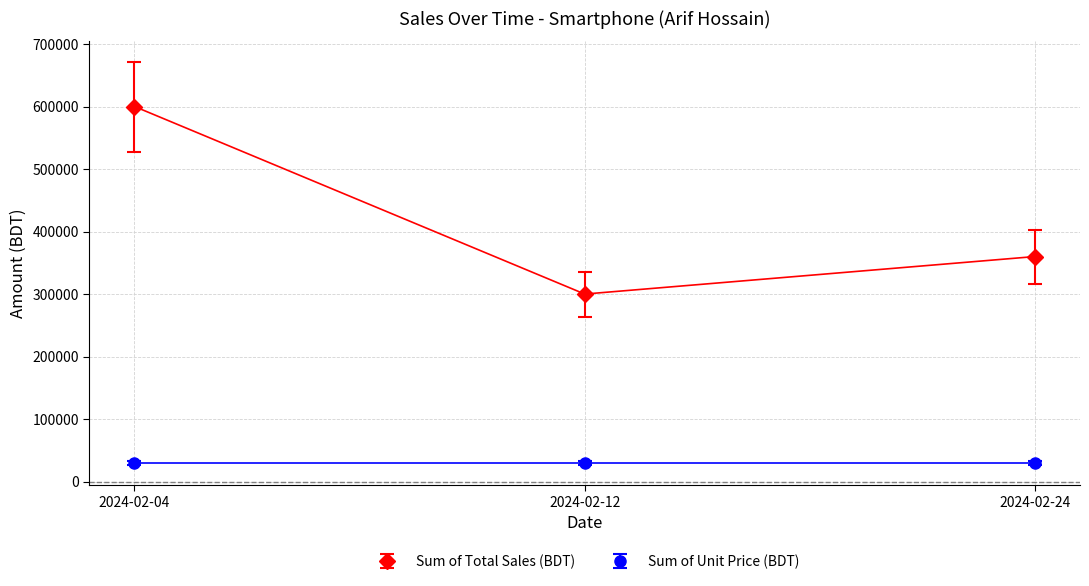

Reading left to right, extract all data points from this chart.

Sum of Total Sales (BDT): 2024-02-04=600000	2024-02-12=300000	2024-02-24=360000
Sum of Unit Price (BDT): 2024-02-04=30000	2024-02-12=30000	2024-02-24=30000